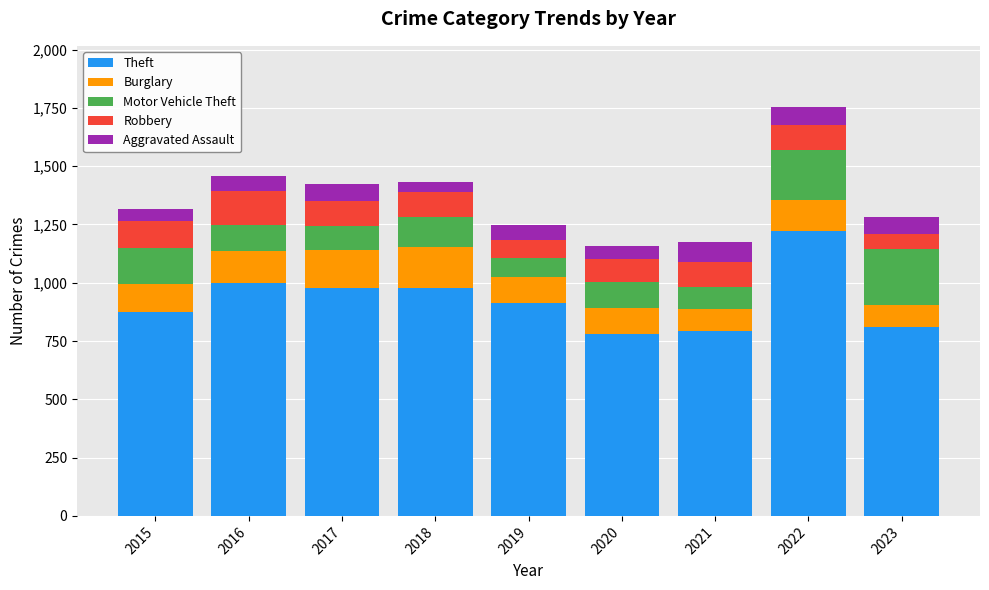

What is the value of the Theft bar at the 3rd from the left?

979